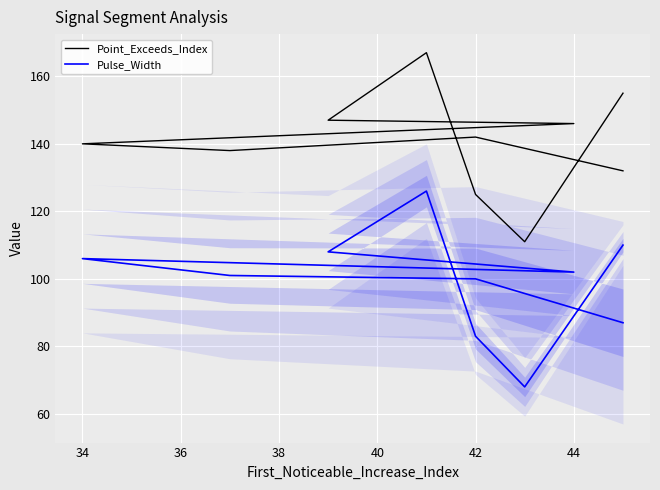

True or false: Point_Exceeds_Index and Pulse_Width cross at least once.

False